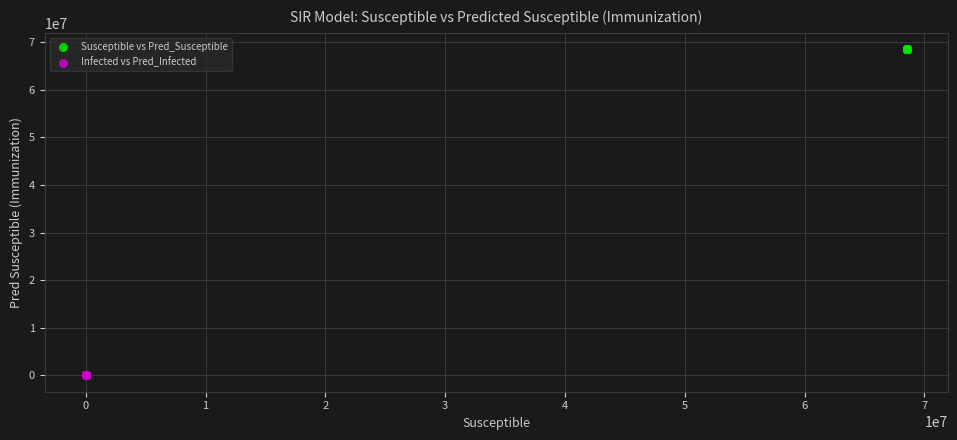

Which series contains the highest Y value?

Susceptible vs Pred_Susceptible